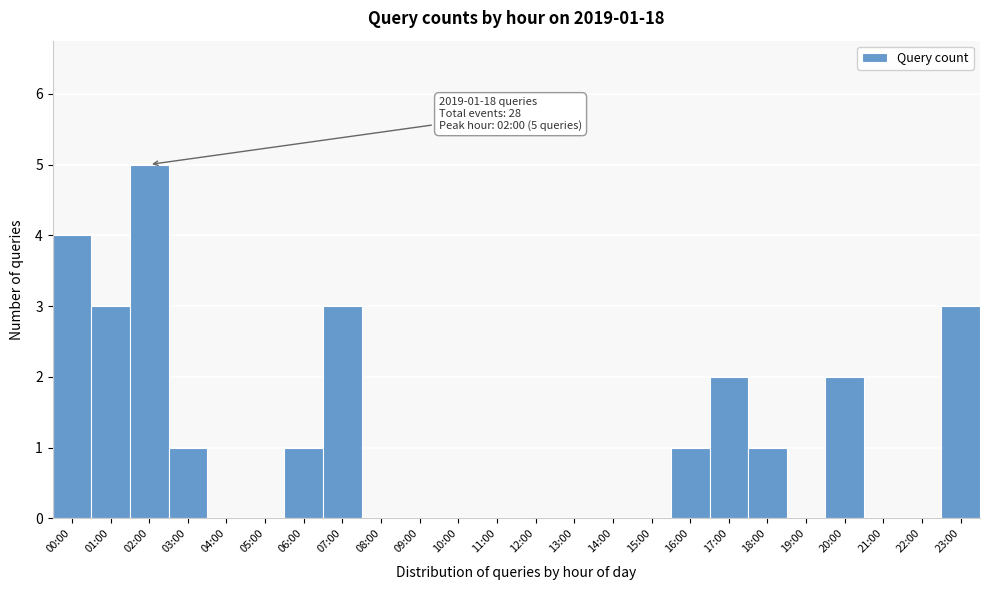

Reading left to right, list all the values displayed in this chart.

00:00=4	01:00=3	02:00=5	03:00=1	04:00=0	05:00=0	06:00=1	07:00=3	08:00=0	09:00=0	10:00=0	11:00=0	12:00=0	13:00=0	14:00=0	15:00=0	16:00=1	17:00=2	18:00=1	19:00=0	20:00=2	21:00=0	22:00=0	23:00=3